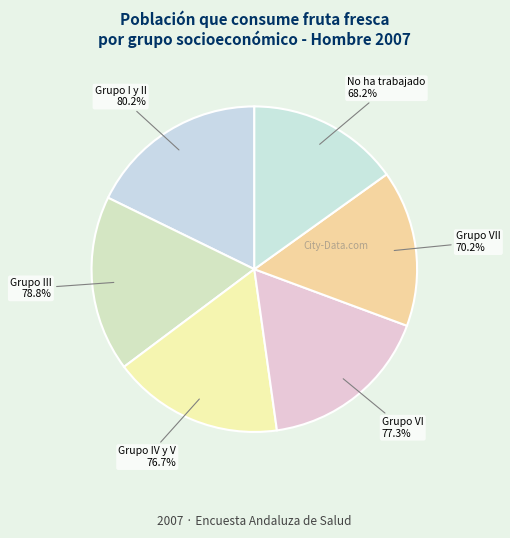

To the nearest percent, what portion does No ha trabajado represent?

15%